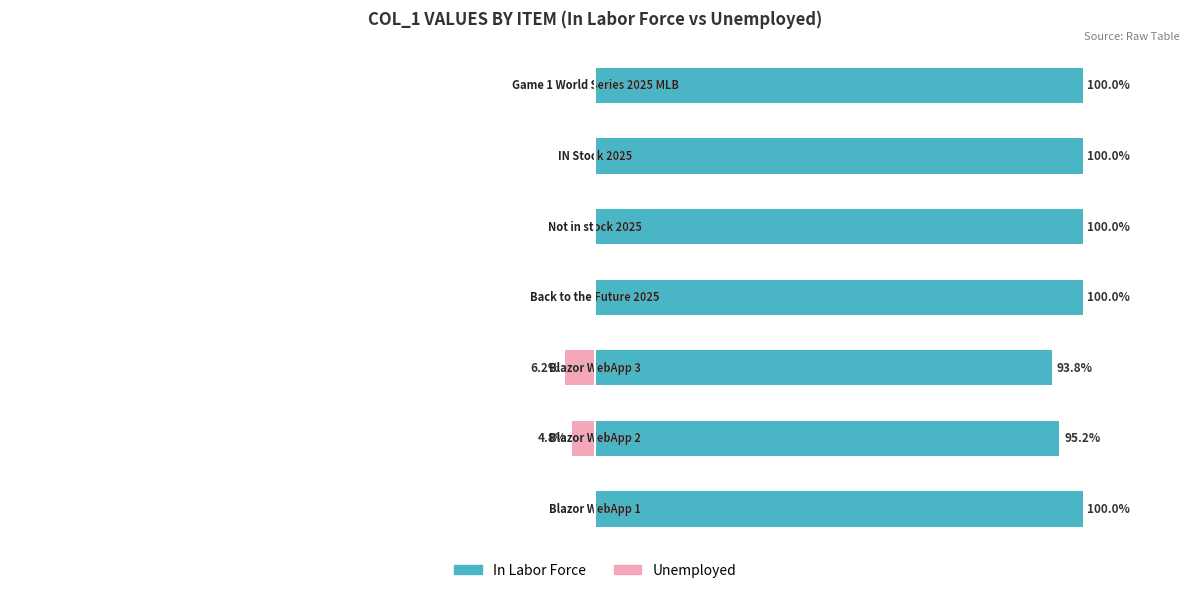

At 5, list the series in order from smallest to largest.

Unemployed, In Labor Force